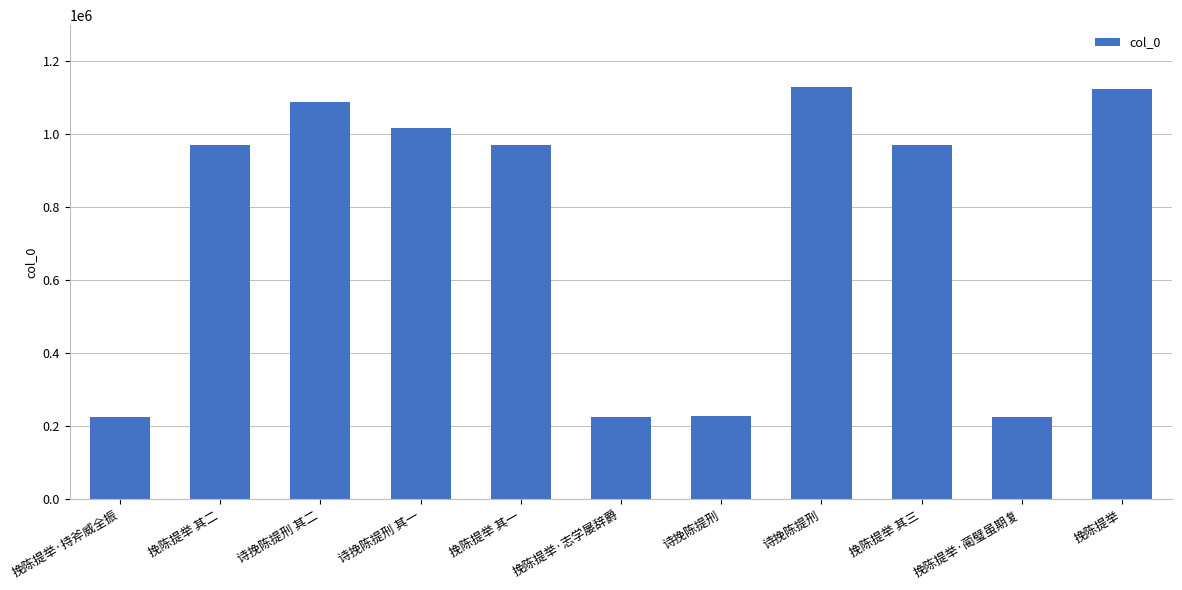

Are the bars grouped side by side (vs. stacked)?

No